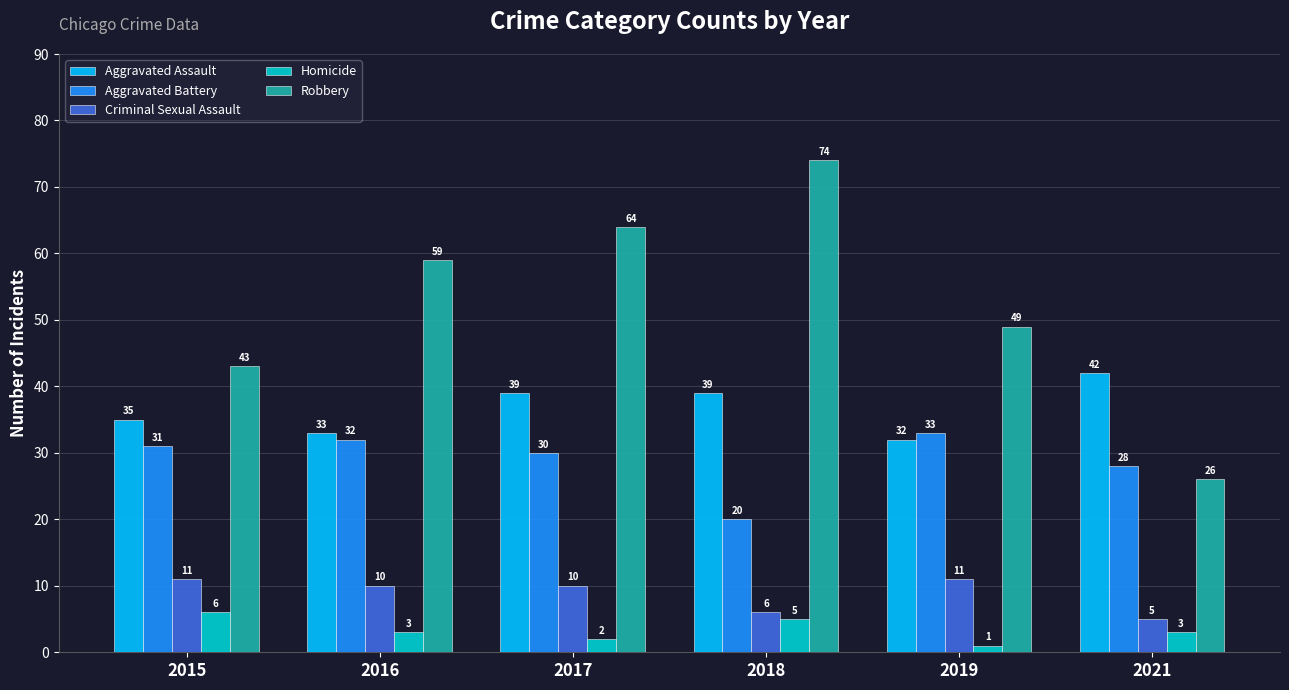

What is the sum of the Robbery values at 2019 and 2021?

75